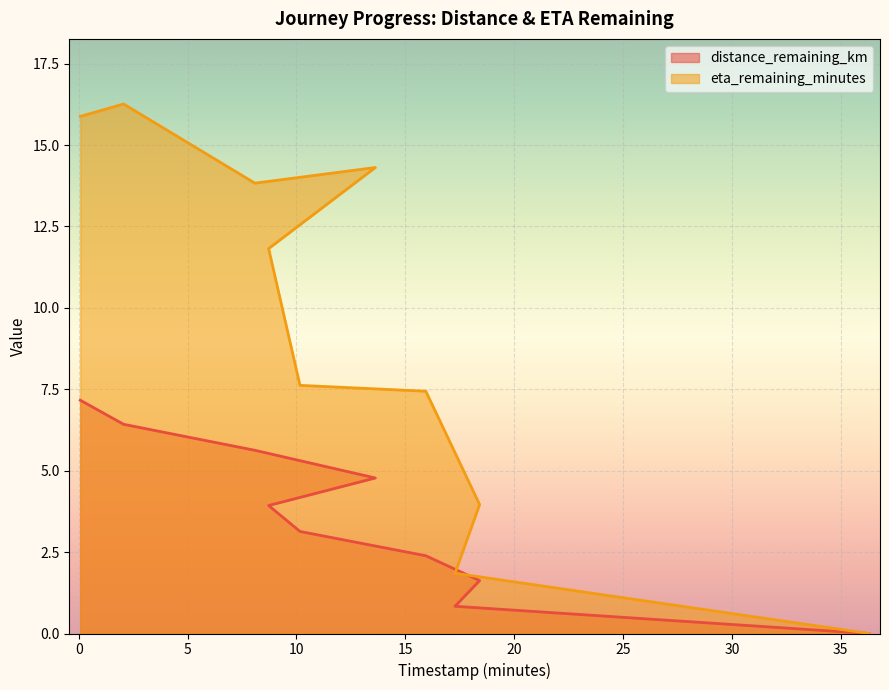

What is the total value across all series at 8.72?

15.8